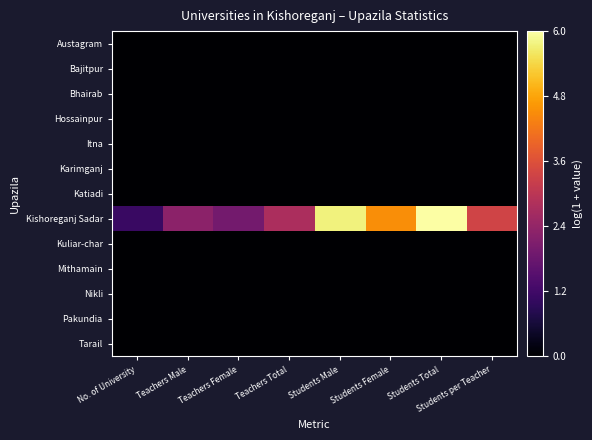

Reading left to right, list all the values displayed in this chart.

Austagram: No. of University=0.0	Teachers Male=0.0	Teachers Female=0.0	Teachers Total=0.0	Students Male=0.0	Students Female=0.0	Students Total=0.0	Students per Teacher=0.0
Bajitpur: No. of University=0.0	Teachers Male=0.0	Teachers Female=0.0	Teachers Total=0.0	Students Male=0.0	Students Female=0.0	Students Total=0.0	Students per Teacher=0.0
Bhairab: No. of University=0.0	Teachers Male=0.0	Teachers Female=0.0	Teachers Total=0.0	Students Male=0.0	Students Female=0.0	Students Total=0.0	Students per Teacher=0.0
Hossainpur: No. of University=0.0	Teachers Male=0.0	Teachers Female=0.0	Teachers Total=0.0	Students Male=0.0	Students Female=0.0	Students Total=0.0	Students per Teacher=0.0
Itna: No. of University=0.0	Teachers Male=0.0	Teachers Female=0.0	Teachers Total=0.0	Students Male=0.0	Students Female=0.0	Students Total=0.0	Students per Teacher=0.0
Karimganj: No. of University=0.0	Teachers Male=0.0	Teachers Female=0.0	Teachers Total=0.0	Students Male=0.0	Students Female=0.0	Students Total=0.0	Students per Teacher=0.0
Katiadi: No. of University=0.0	Teachers Male=0.0	Teachers Female=0.0	Teachers Total=0.0	Students Male=0.0	Students Female=0.0	Students Total=0.0	Students per Teacher=0.0
Kishoreganj Sadar: No. of University=1.1	Teachers Male=2.3	Teachers Female=1.9	Teachers Total=2.8	Students Male=5.8	Students Female=4.5	Students Total=6.0	Students per Teacher=3.4
Kuliar-char: No. of University=0.0	Teachers Male=0.0	Teachers Female=0.0	Teachers Total=0.0	Students Male=0.0	Students Female=0.0	Students Total=0.0	Students per Teacher=0.0
Mithamain: No. of University=0.0	Teachers Male=0.0	Teachers Female=0.0	Teachers Total=0.0	Students Male=0.0	Students Female=0.0	Students Total=0.0	Students per Teacher=0.0
Nikli: No. of University=0.0	Teachers Male=0.0	Teachers Female=0.0	Teachers Total=0.0	Students Male=0.0	Students Female=0.0	Students Total=0.0	Students per Teacher=0.0
Pakundia: No. of University=0.0	Teachers Male=0.0	Teachers Female=0.0	Teachers Total=0.0	Students Male=0.0	Students Female=0.0	Students Total=0.0	Students per Teacher=0.0
Tarail: No. of University=0.0	Teachers Male=0.0	Teachers Female=0.0	Teachers Total=0.0	Students Male=0.0	Students Female=0.0	Students Total=0.0	Students per Teacher=0.0